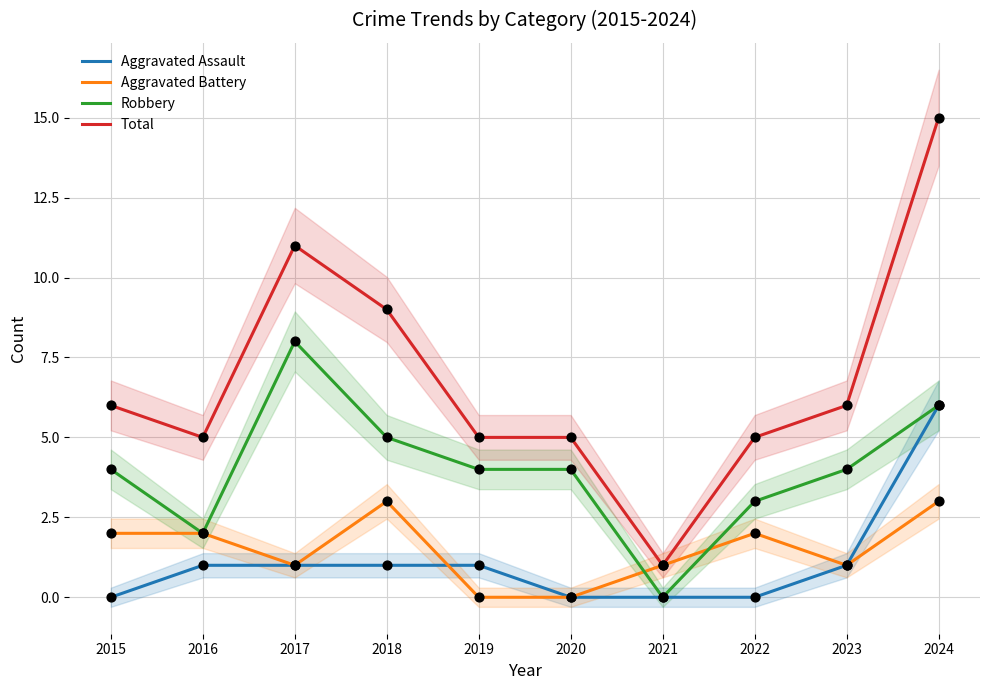

Which series contains the lowest Y value?

Aggravated Assault